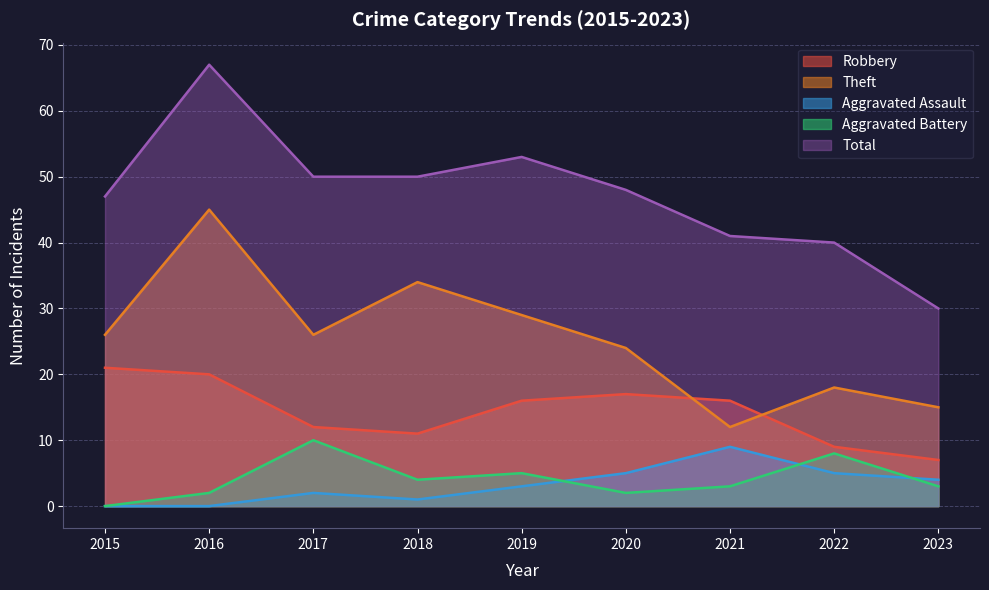

What is the greatest value displayed?

67